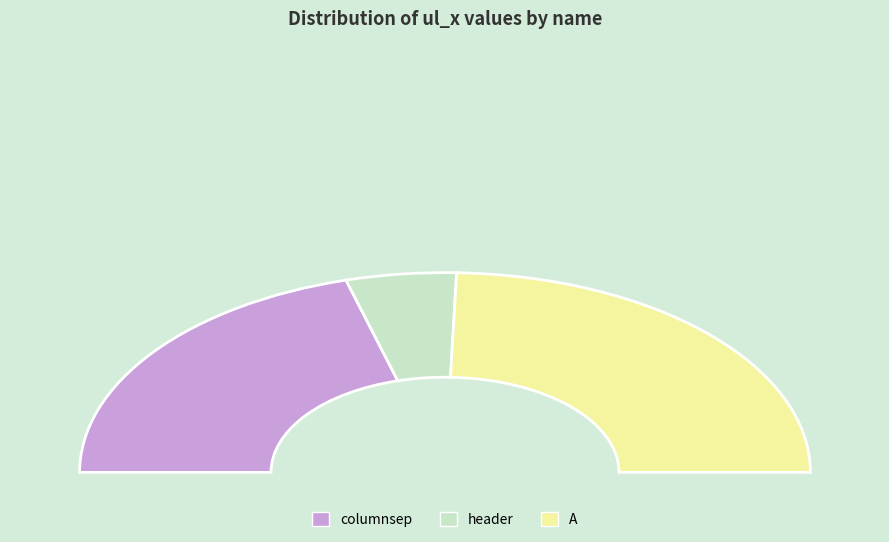

What is the largest slice in the pie chart?

A